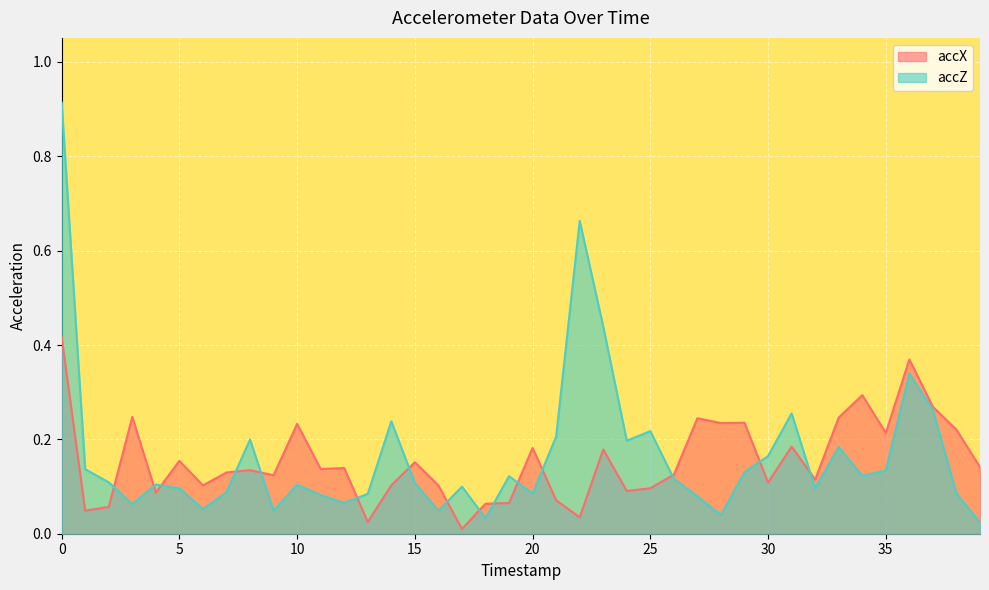

Where is accZ nearest to the value 0?

39